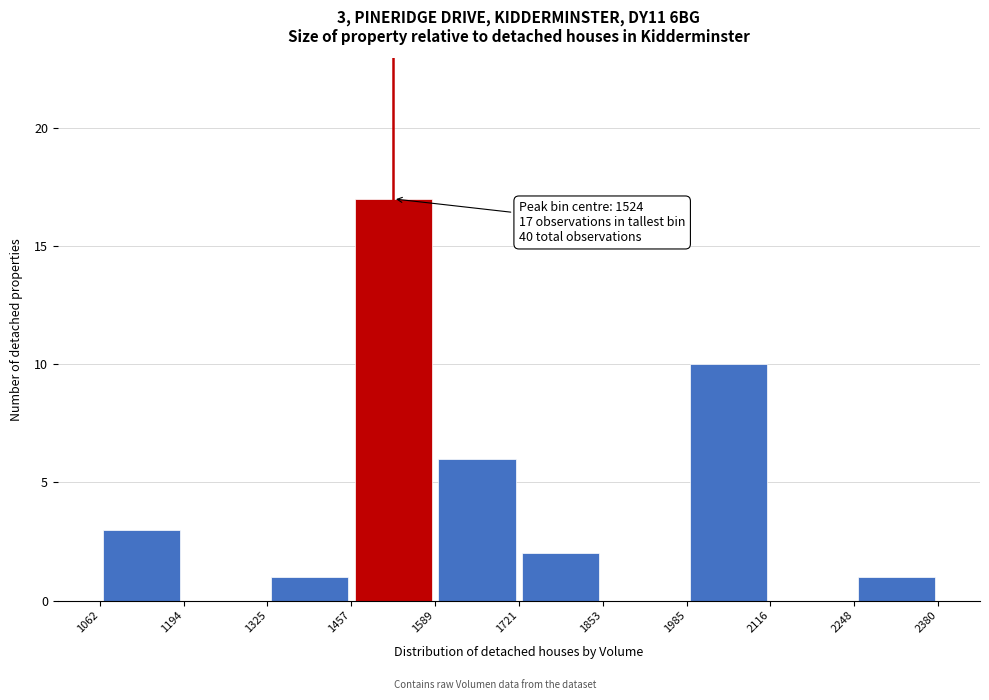

Over which range of the x-axis is the bar tallest?

1457 to 1589